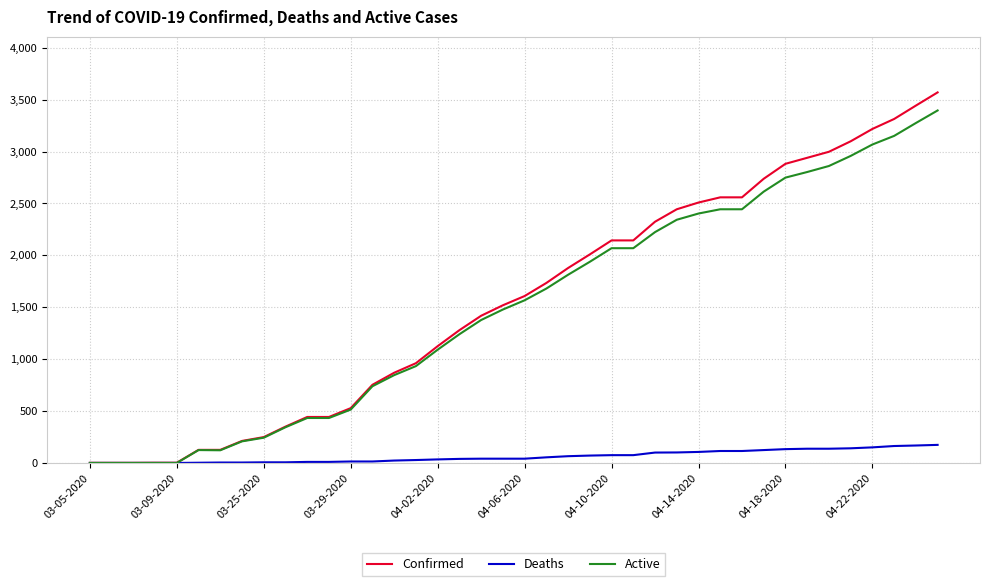

Is this an area chart (filled region under the line)?

No